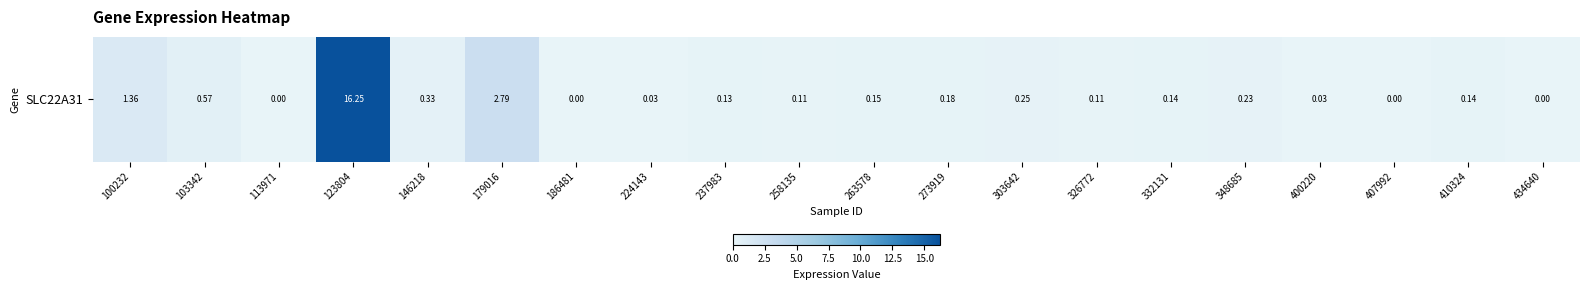

Is it true that the value at 348685 is 0.2?

True